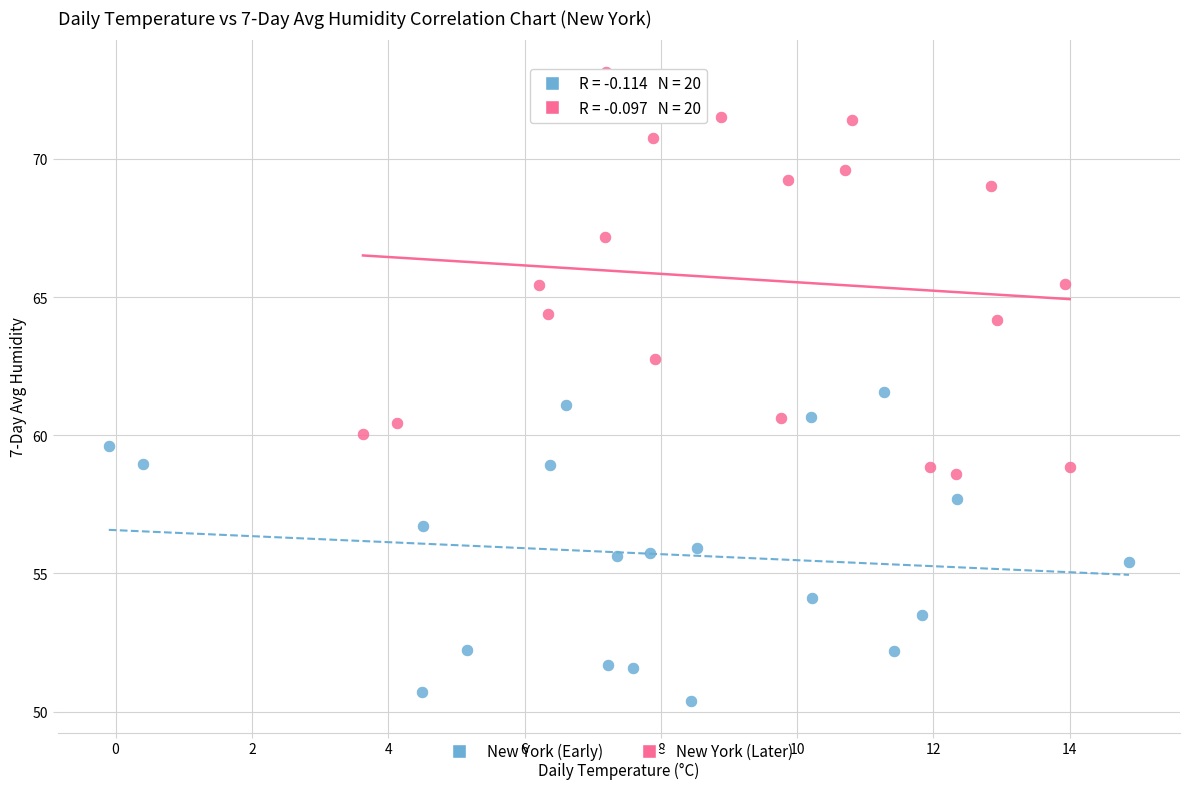

Which series reaches the maximum Y coordinate?

New York (Later)